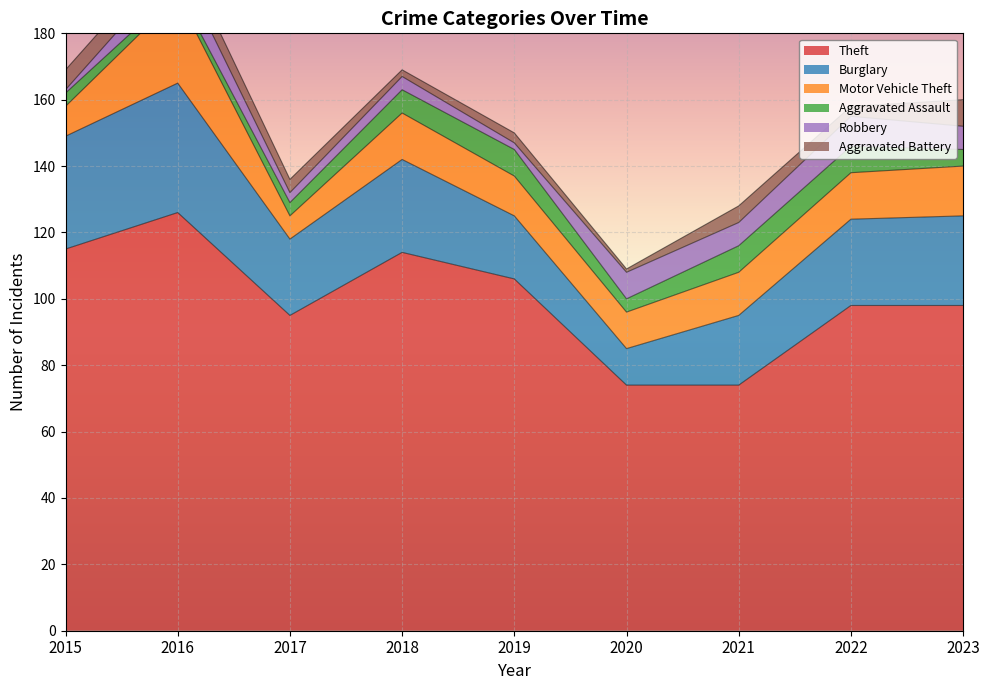

Where is the first local maximum for Motor Vehicle Theft?

2016